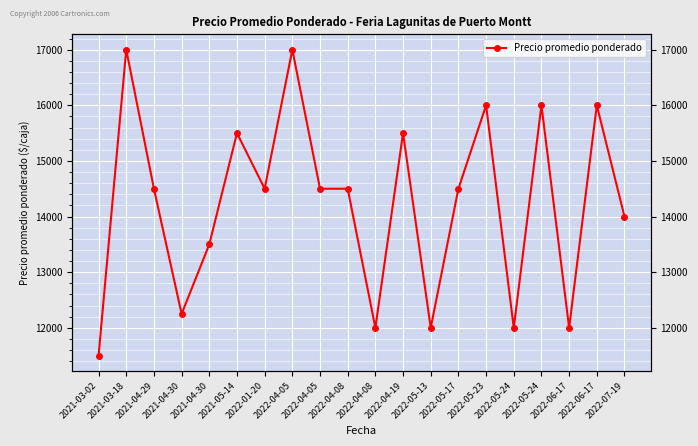

How many lines are shown in the chart?

1